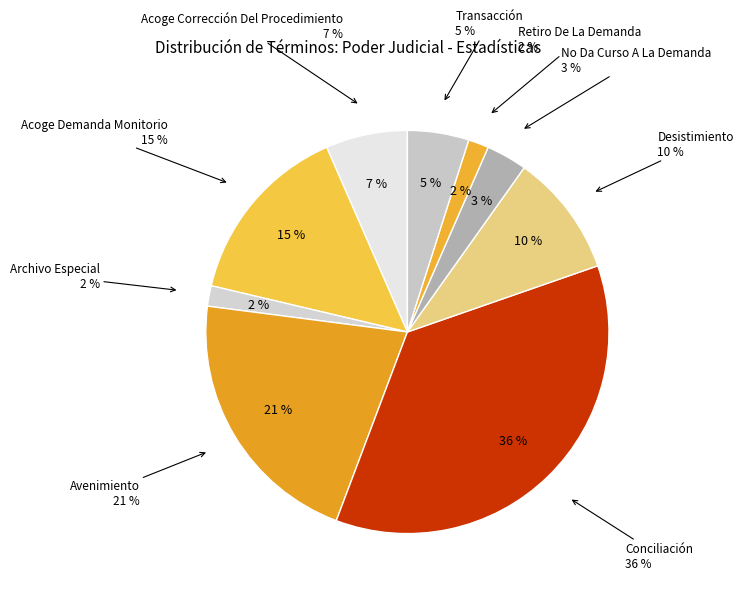

Combined, do Archivo Especial and Retiro De La Demanda account for over 50%?

No